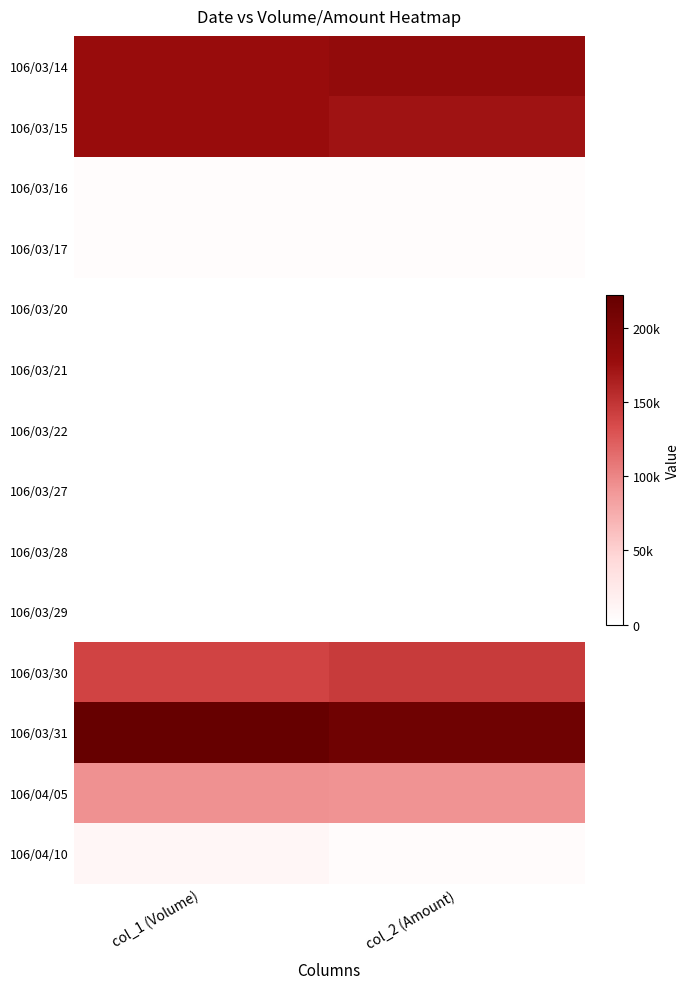

Reading right to left, extract all data points from this chart.

106/03/14: col_2 (Amount)=182990	col_1 (Volume)=178000
106/03/15: col_2 (Amount)=172660	col_1 (Volume)=178000
106/03/16: col_2 (Amount)=4240	col_1 (Volume)=4000
106/03/17: col_2 (Amount)=4080	col_1 (Volume)=4000
106/03/20: col_2 (Amount)=0	col_1 (Volume)=0
106/03/21: col_2 (Amount)=0	col_1 (Volume)=0
106/03/22: col_2 (Amount)=0	col_1 (Volume)=0
106/03/27: col_2 (Amount)=0	col_1 (Volume)=0
106/03/28: col_2 (Amount)=0	col_1 (Volume)=0
106/03/29: col_2 (Amount)=0	col_1 (Volume)=0
106/03/30: col_2 (Amount)=145450	col_1 (Volume)=139000
106/03/31: col_2 (Amount)=214050	col_1 (Volume)=222000
106/04/05: col_2 (Amount)=92070	col_1 (Volume)=93000
106/04/10: col_2 (Amount)=5200	col_1 (Volume)=10000